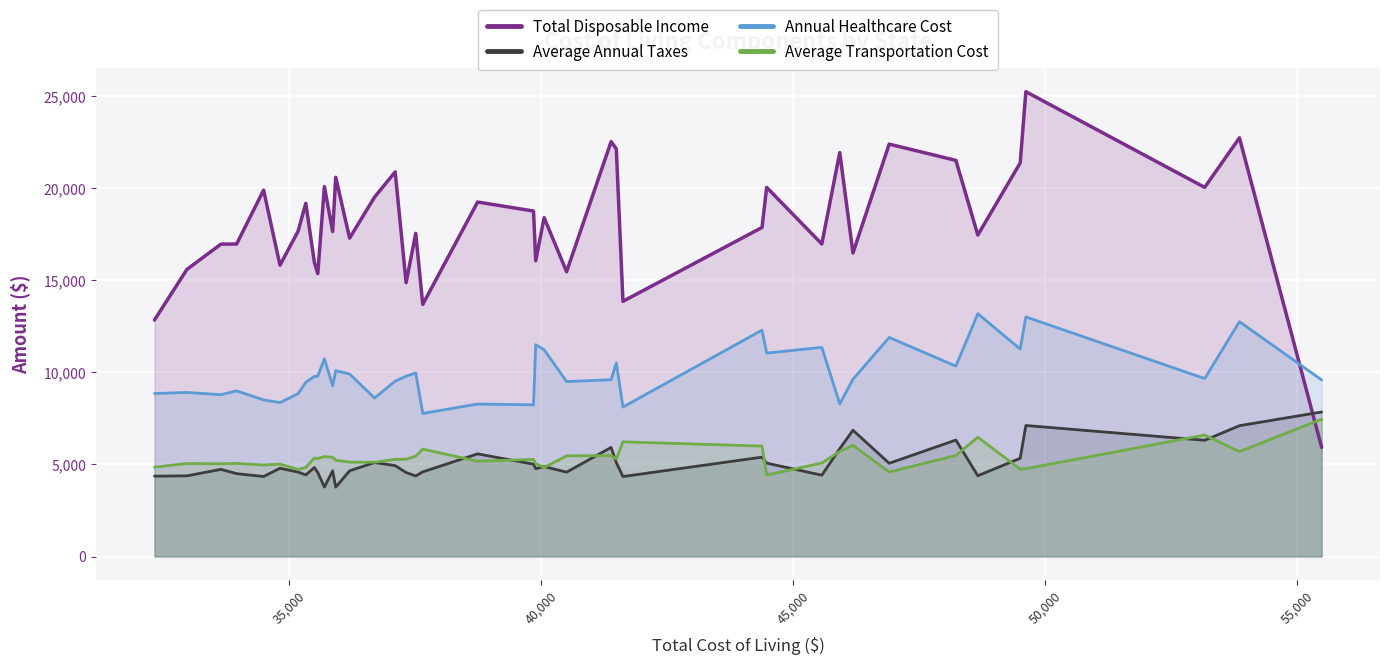

What are all the series names shown in the legend?

Total Disposable Income, Average Annual Taxes, Annual Healthcare Cost, Average Transportation Cost